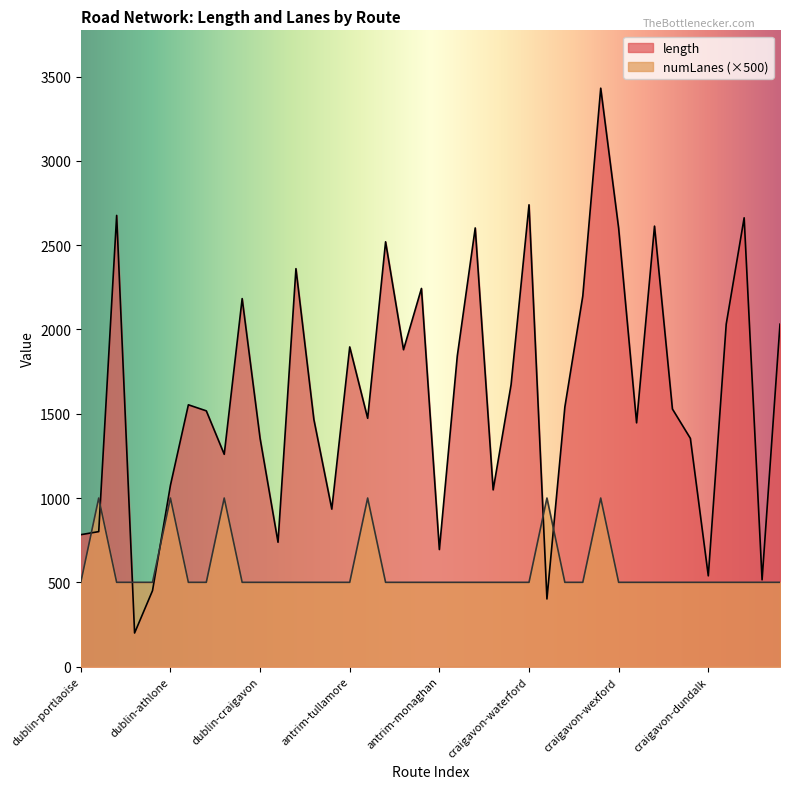

The value of length at dublin-tralee is 2676.4. True or false?

True